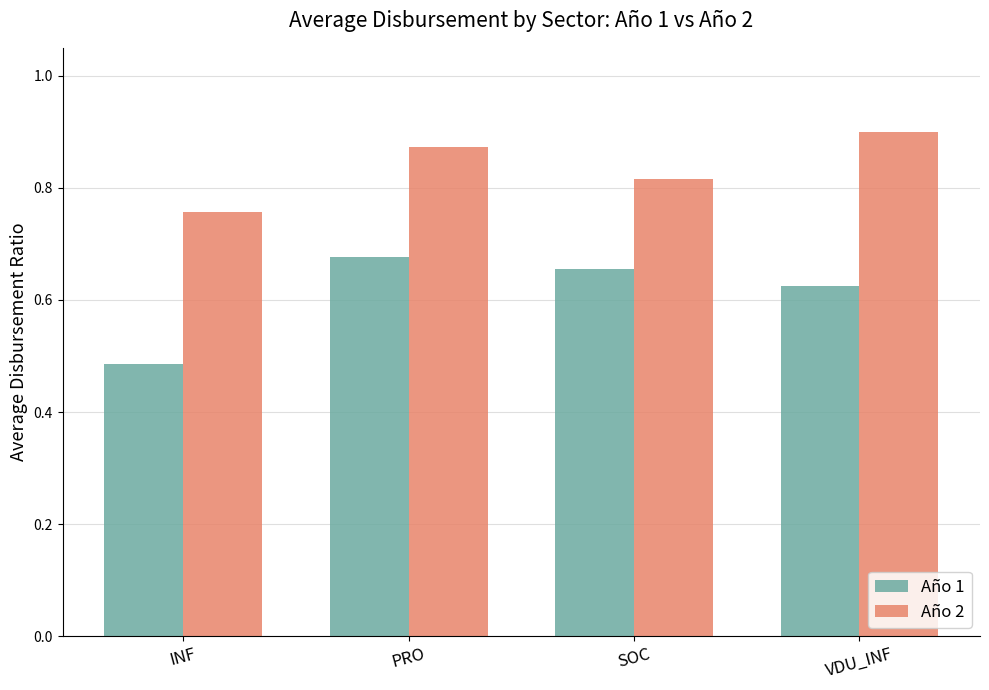

Count the Año 1 values in the range 0 to 1.

4